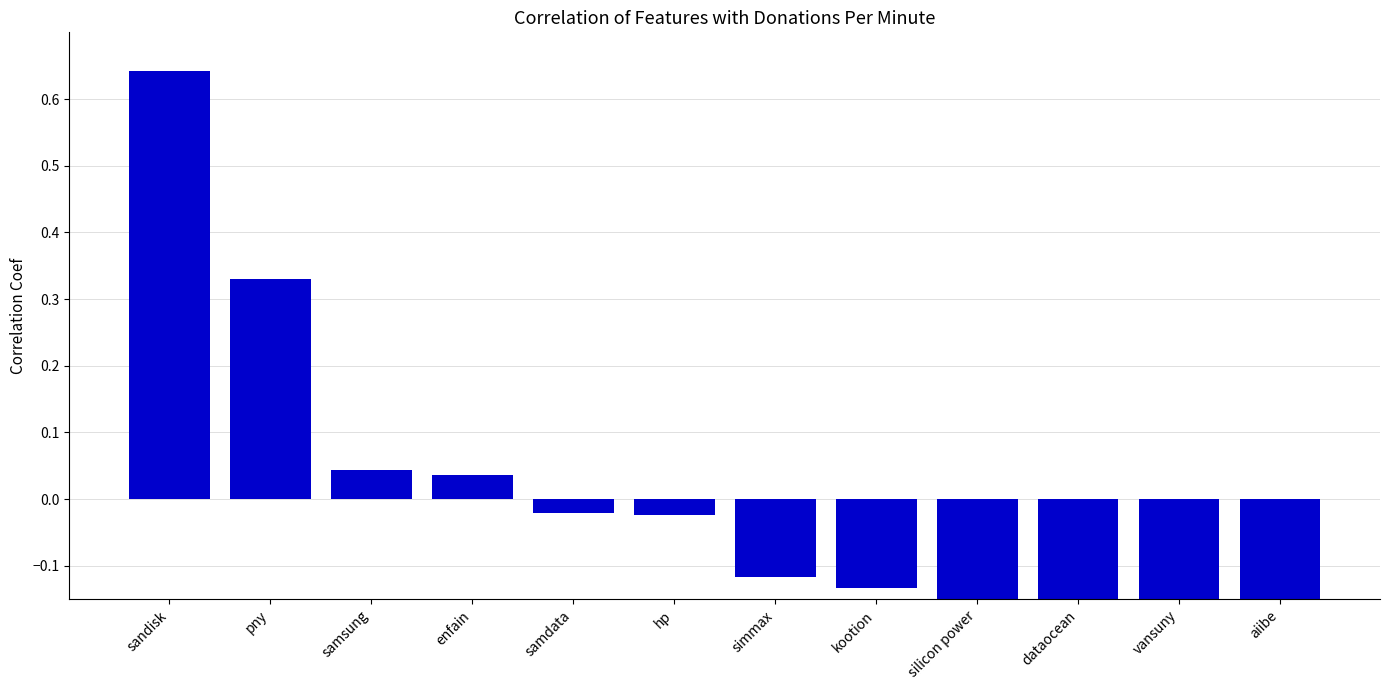

What position from the left is vansuny?

11